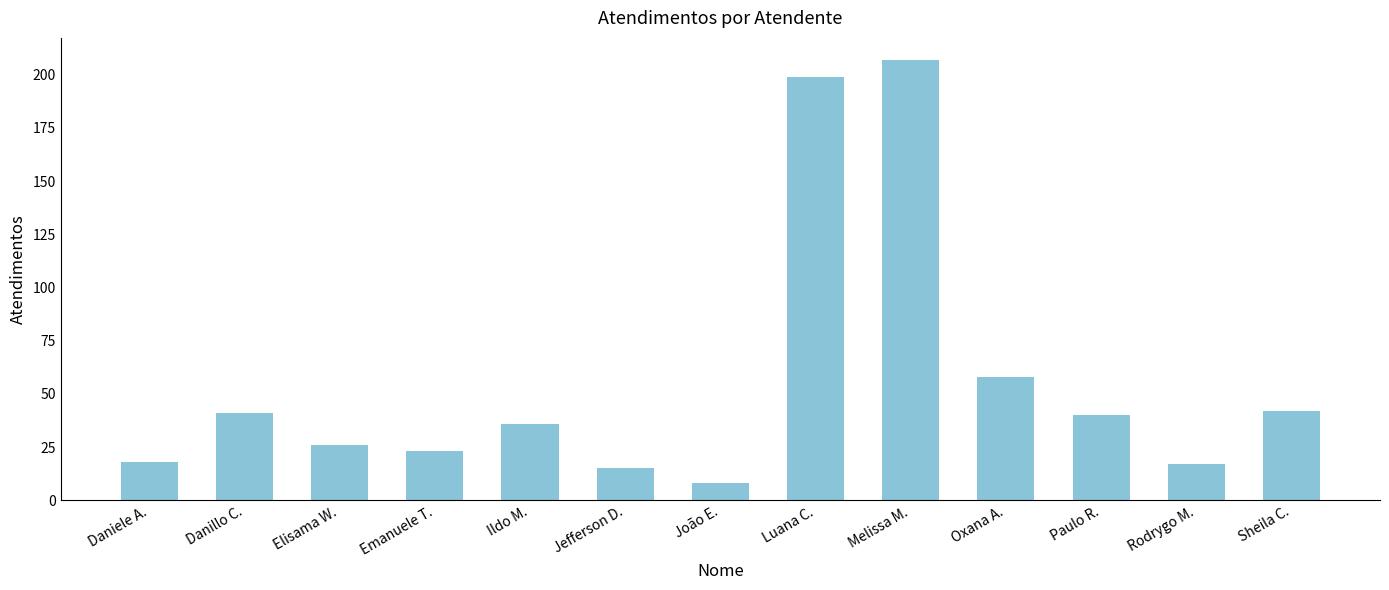

What is the ratio of the value at Sheila C. to the value at Luana C.?

0.2